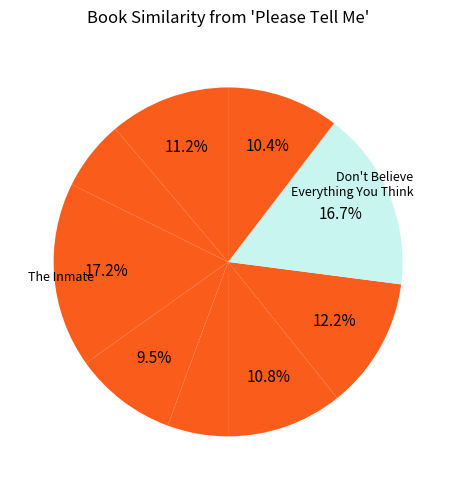

How many slices are in this pie chart?

9